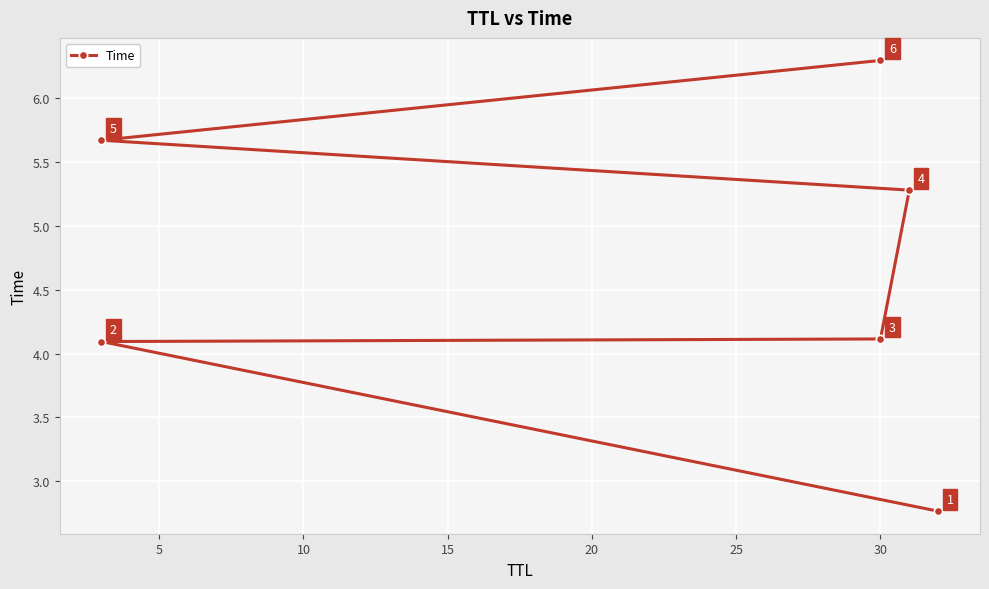

The value at 30 is 2.4. True or false?

False